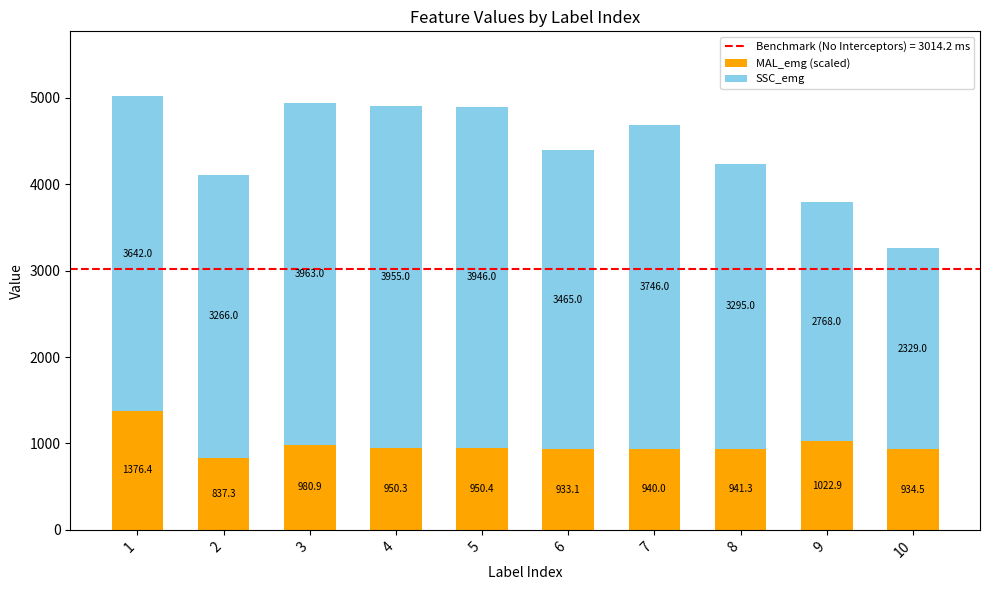

What is the average value of the MAL_emg (scaled) series?

986.7